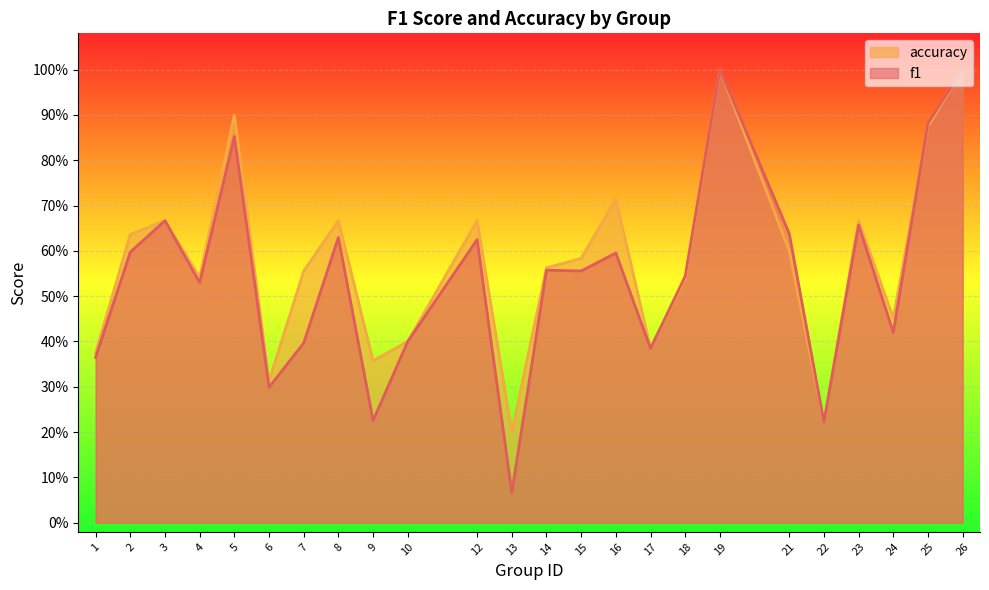

How many intersections are there between f1 and accuracy?

1